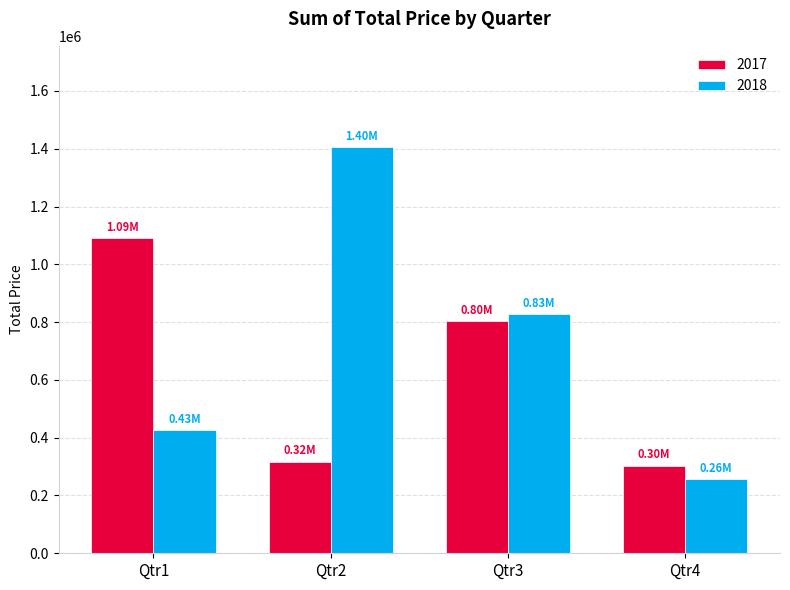

Reading left to right, transcribe all the data shown in this chart.

2017: Qtr1=1089764.3	Qtr2=317180.3	Qtr3=803127.7	Qtr4=303533.5
2018: Qtr1=425842.8	Qtr2=1404805.1	Qtr3=827774.4	Qtr4=256207.4